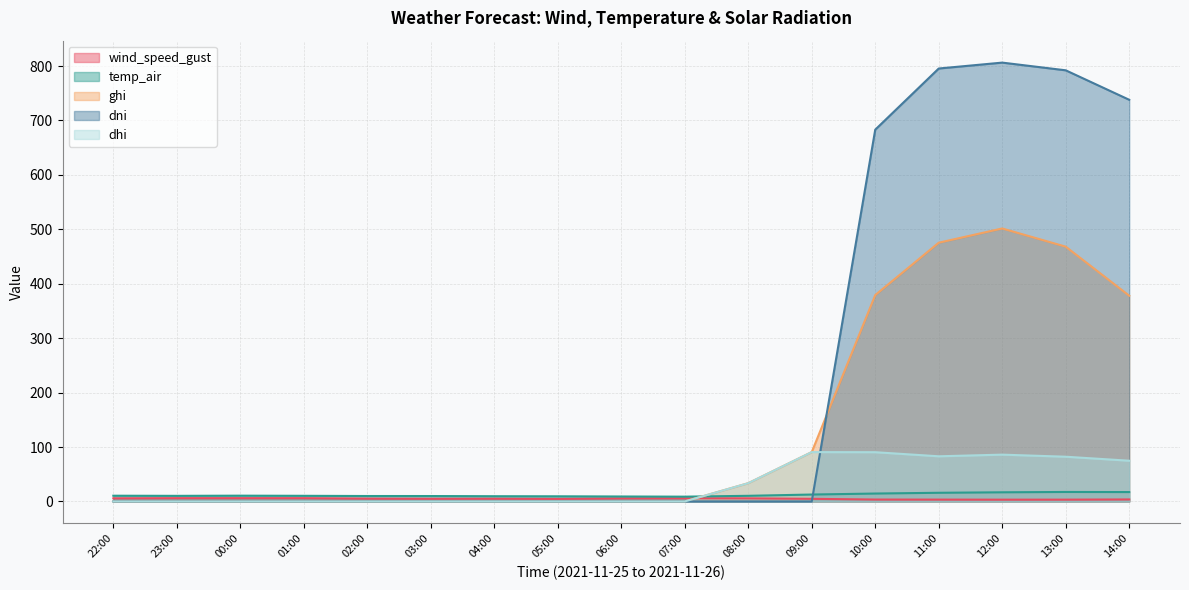

How many lines are shown in the chart?

5